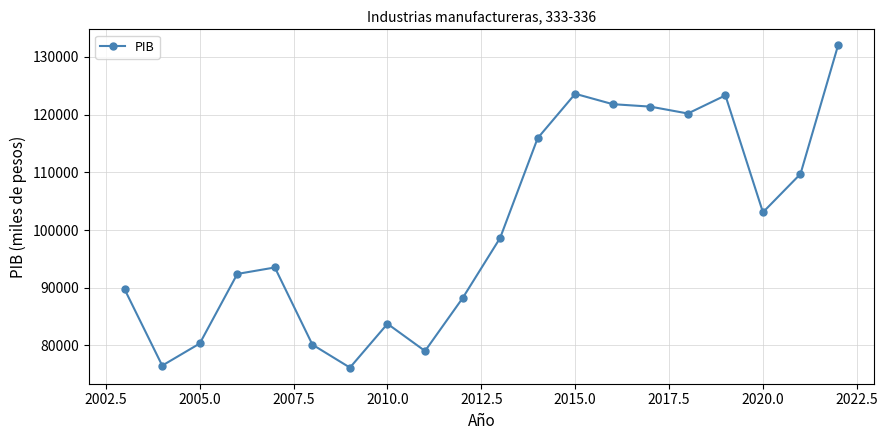

What is the maximum value shown in the chart?

131991.9